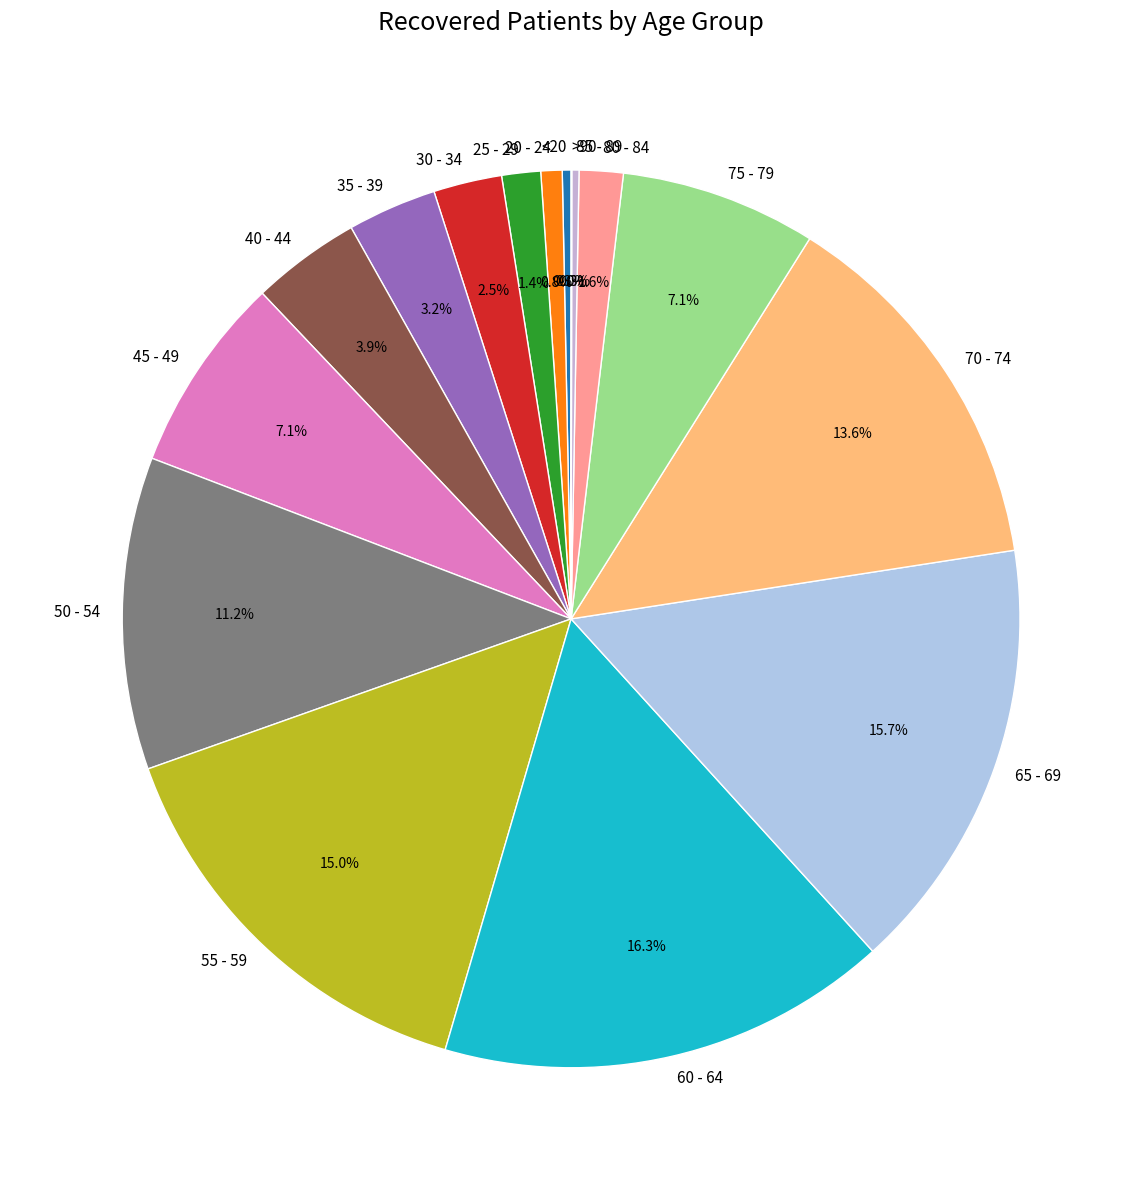

Does any single category account for the majority?

No